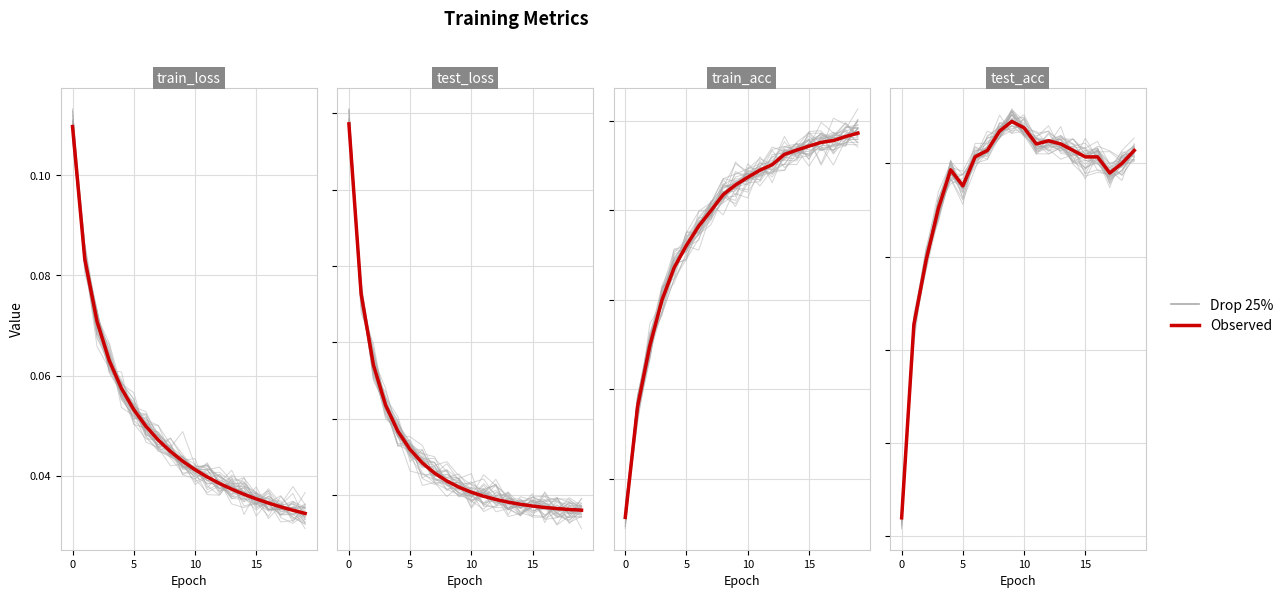

Is it true that the value at 10 is 0.0?

True